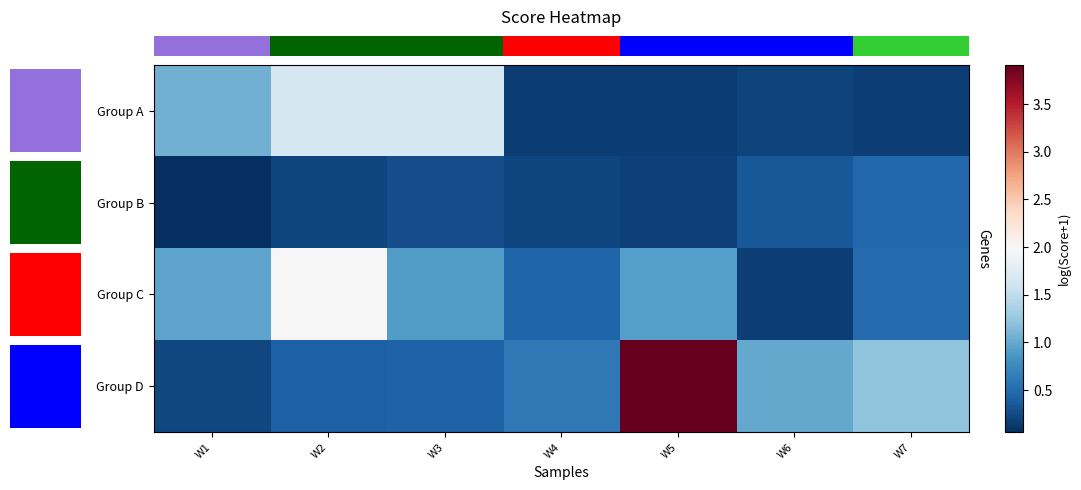

Reading left to right, transcribe all the data shown in this chart.

row_0: 0=1.1	1=1.7	2=1.7	3=0.1	4=0.2	5=0.2	6=0.2
row_1: 0=0.1	1=0.2	2=0.3	3=0.2	4=0.2	5=0.3	6=0.5
row_2: 0=1.0	1=2.0	2=0.9	3=0.4	4=0.9	5=0.2	6=0.5
row_3: 0=0.2	1=0.4	2=0.4	3=0.6	4=3.9	5=1.0	6=1.2